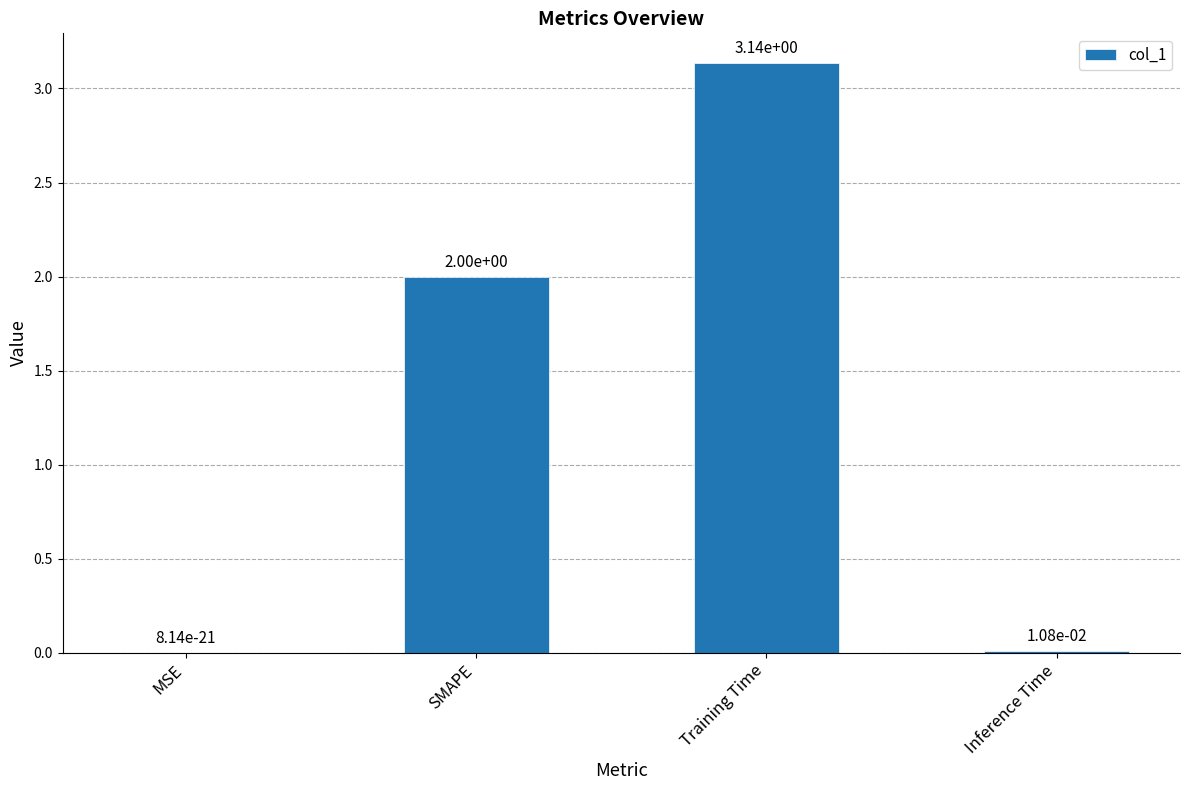

The value at SMAPE is 0.6. True or false?

False